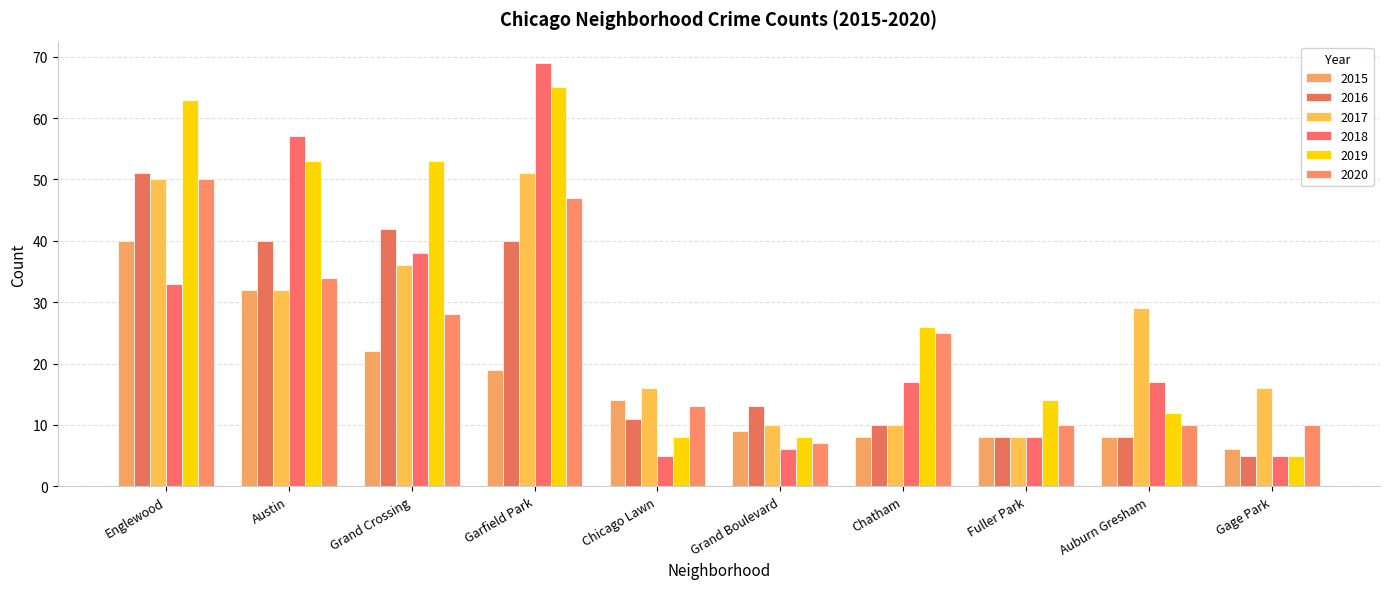

How many bars are there in each group?

6